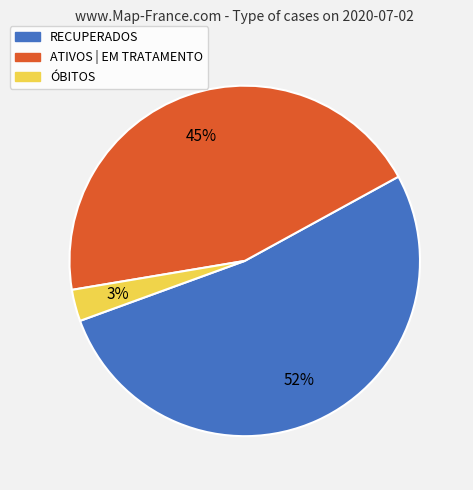

Do ÓBITOS and ATIVOS | EM TRATAMENTO together represent more than half of the pie?

No